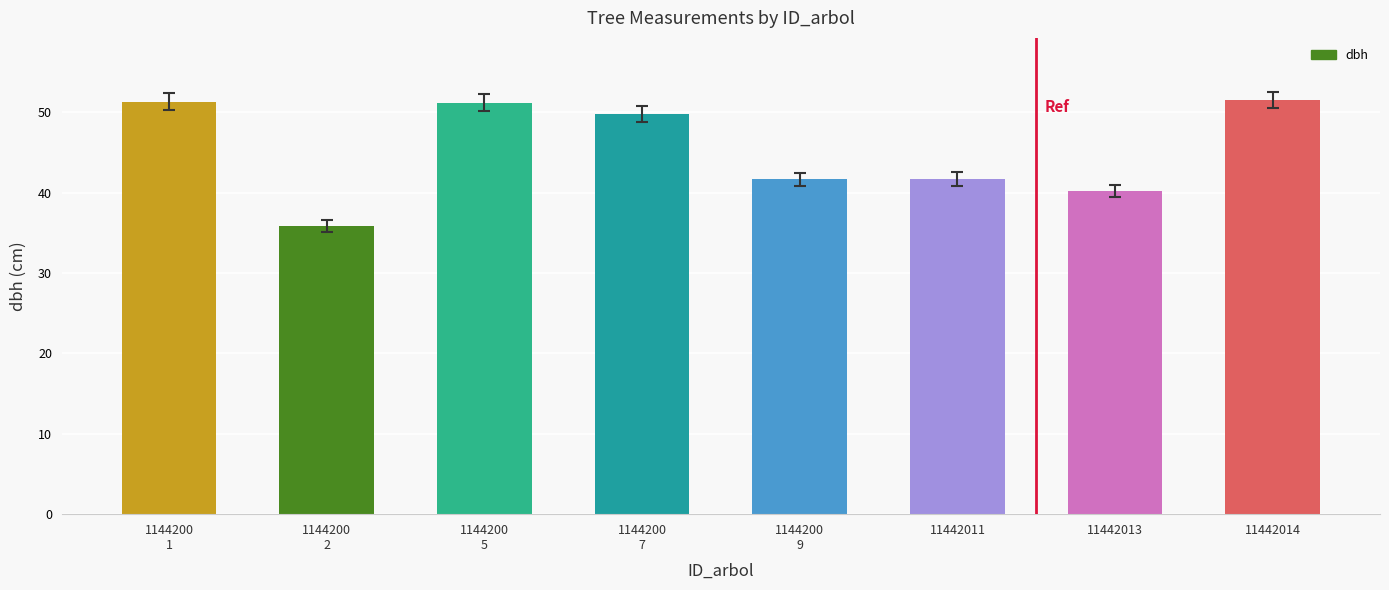

How many series are shown in this chart?

1